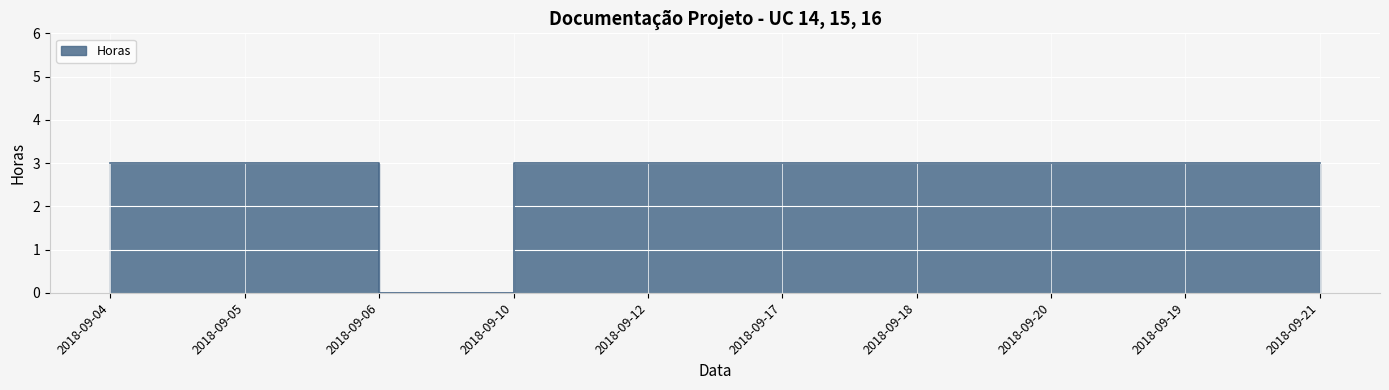

Read the value at 2018-09-19.

3